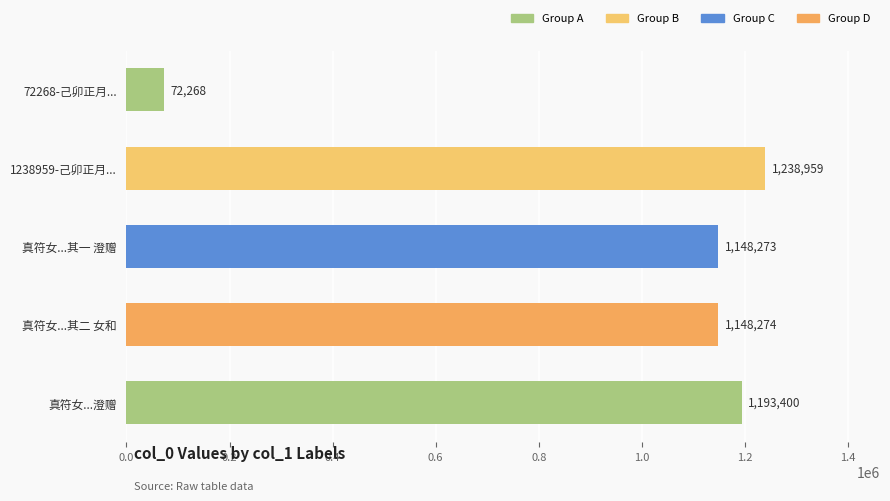

What value does the data have at 真符女...澄赠?

1193400